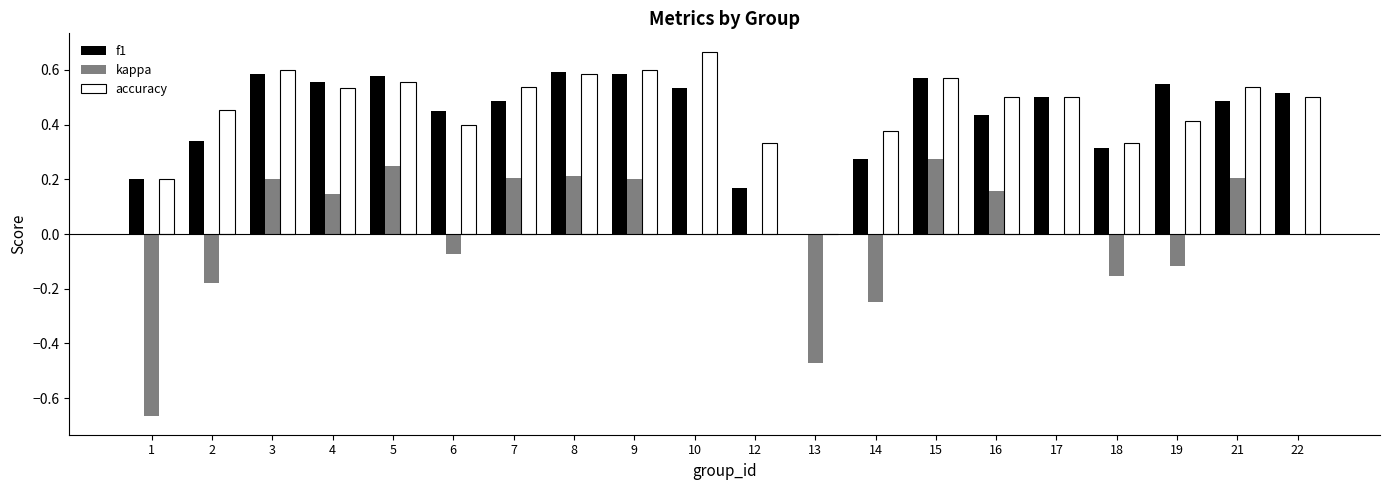

How many positive values does the accuracy series have?

19